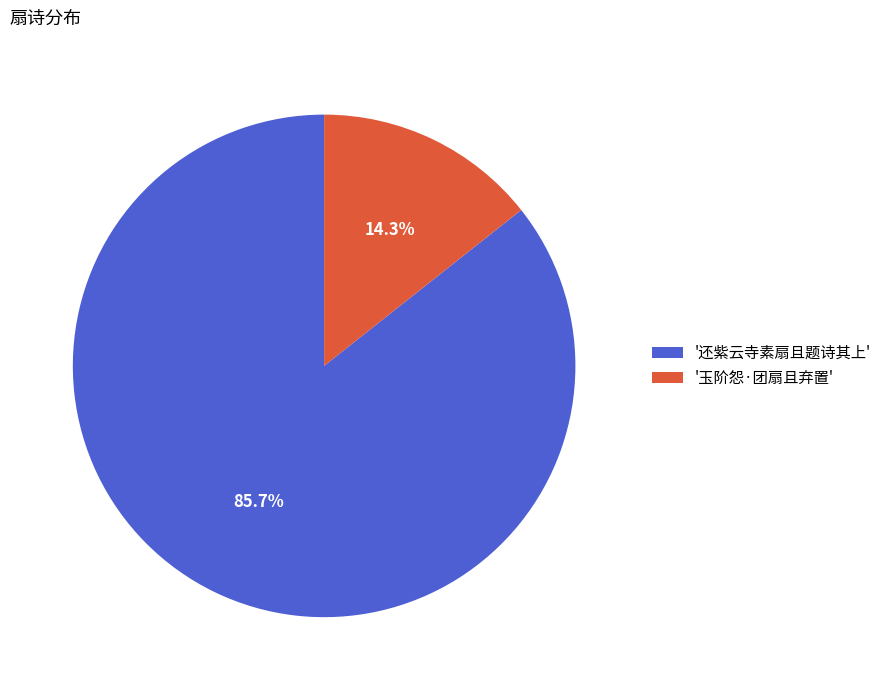

Between '玉阶怨·团扇且弃置' and '还紫云寺素扇且题诗其上', which is larger?

'还紫云寺素扇且题诗其上'